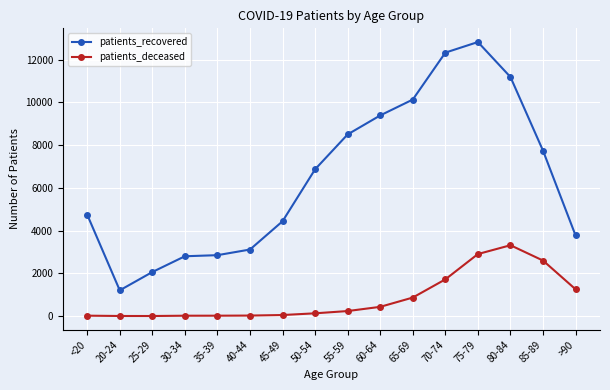

At which category is the sum across all series the highest?

75-79